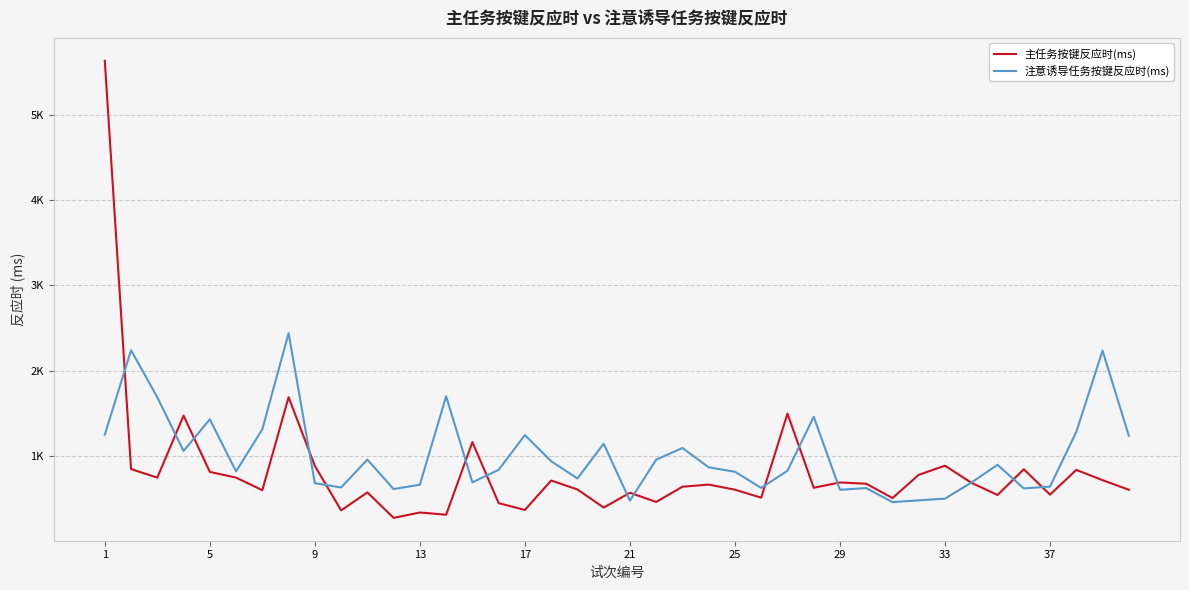

Which series has the largest total across all categories?

注意诱导任务按键反应时(ms)